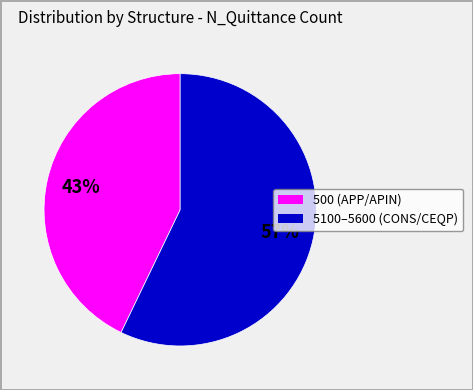

Is there any slice that represents more than half of the pie?

Yes